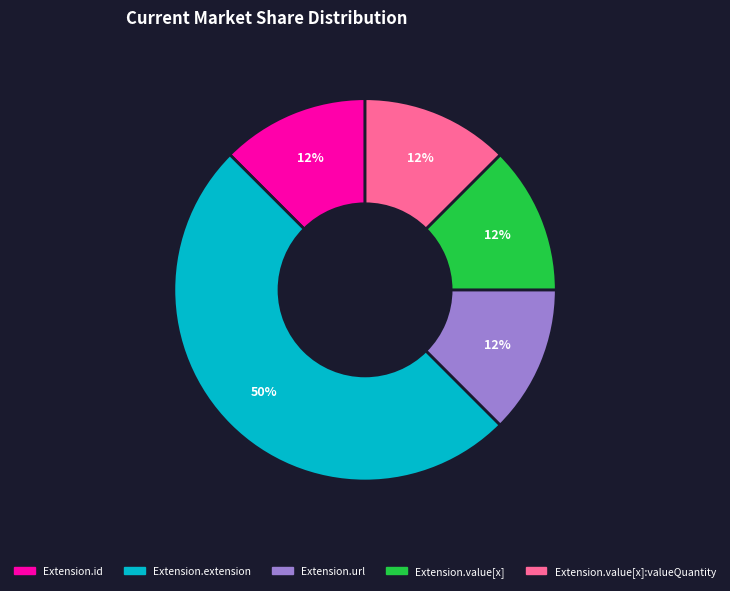

To the nearest percent, what is the average slice percentage?

20%